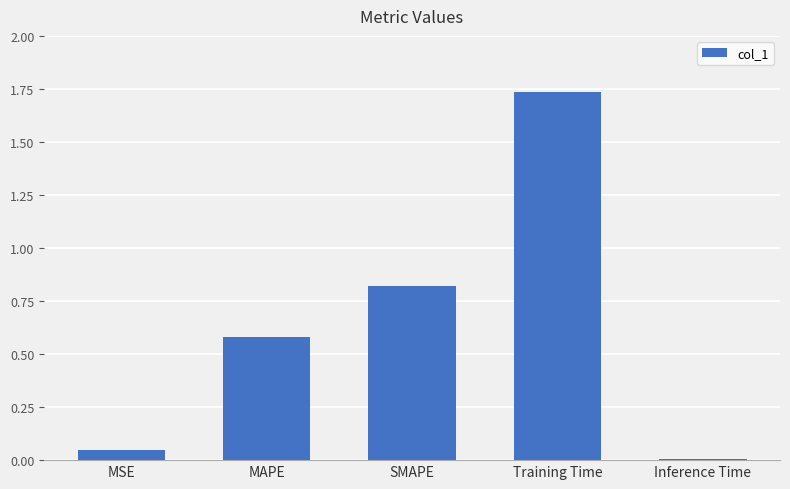

What is the difference between the second highest and minimum values?

0.8